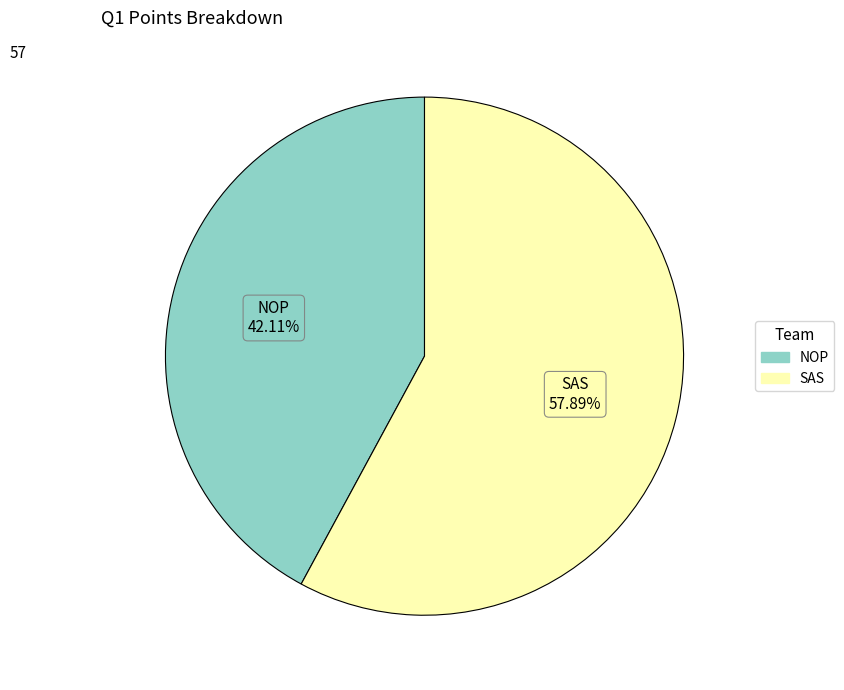

What percentage is the NOP slice, to the nearest percent?

42%